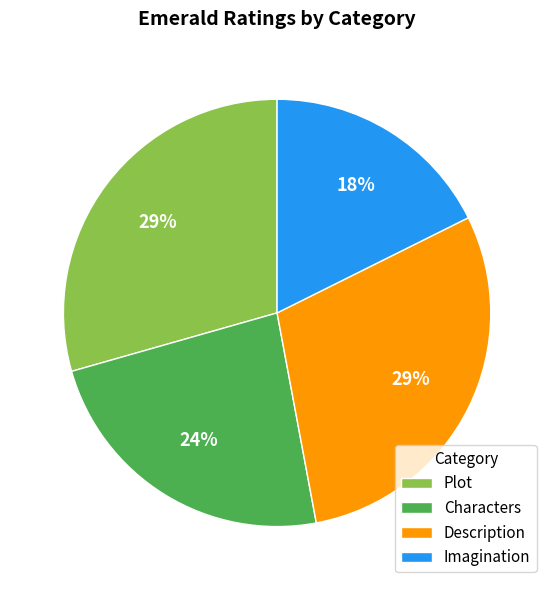

Is Plot the majority of the pie?

No